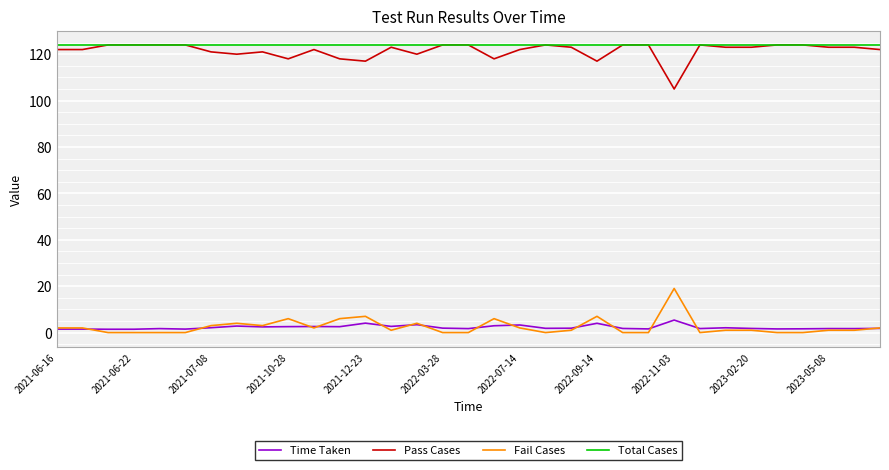

What is the sum of all Fail Cases values?

81.0